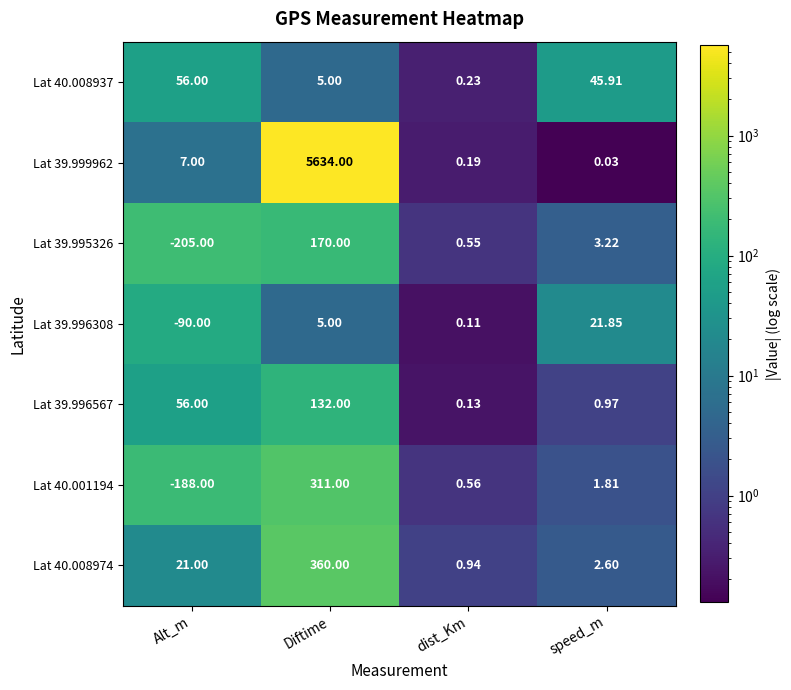

List the labels in order of Lat 40.008937 value, smallest first.

dist_Km, Diftime, speed_m, Alt_m